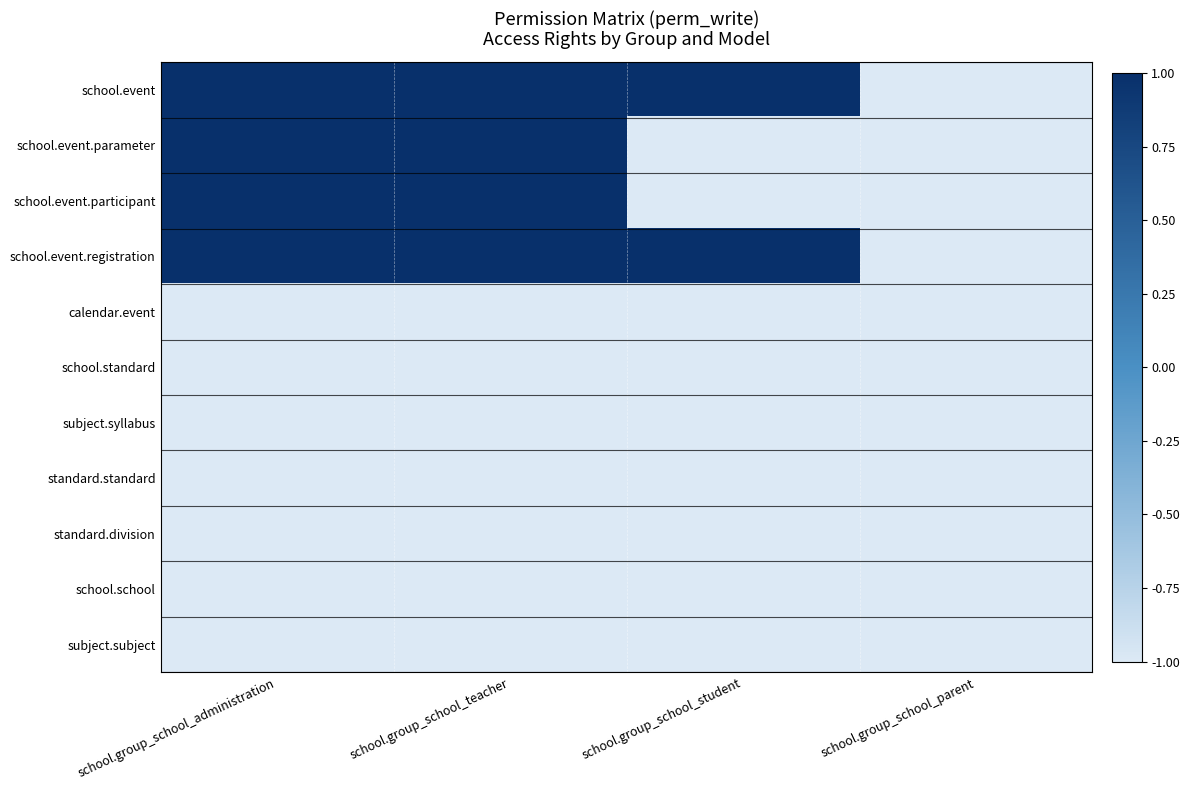

List the series in order of their peak value, highest first.

school.event, school.event.parameter, school.event.participant, school.event.registration, calendar.event, school.standard, subject.syllabus, standard.standard, standard.division, school.school, subject.subject